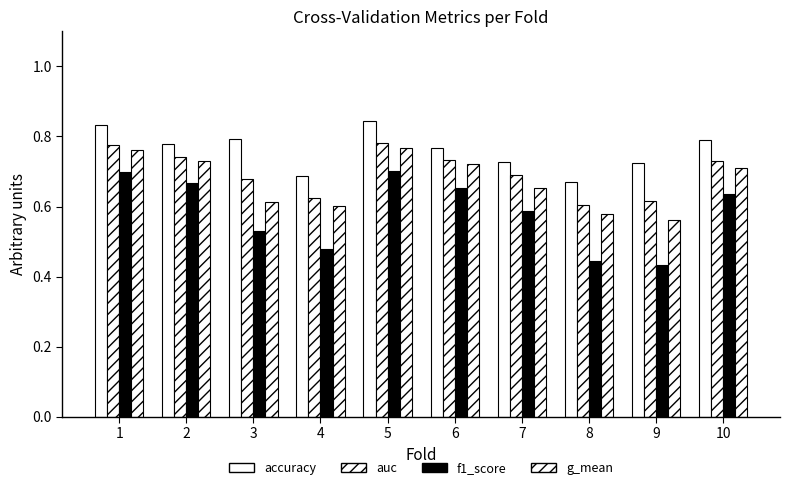

Rank the series by their average value, from lowest to highest.

f1_score, g_mean, auc, accuracy